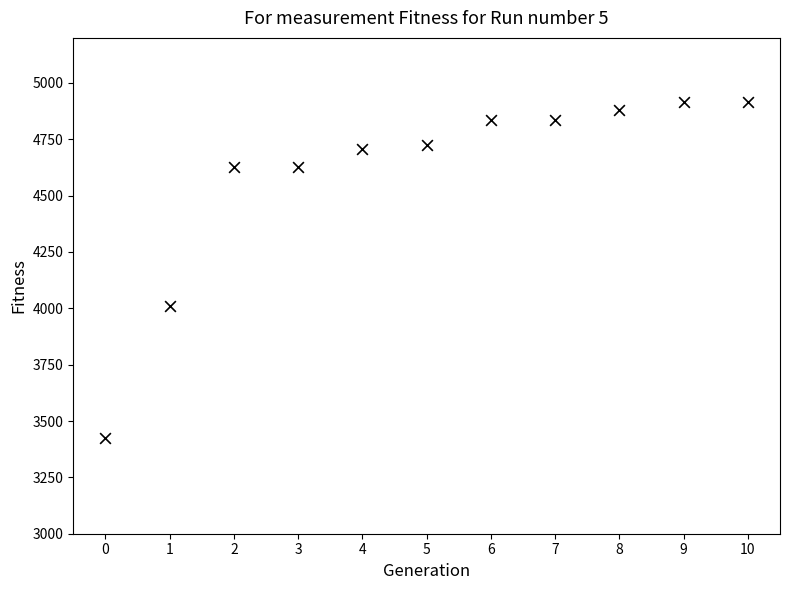

What Y value in the scatter plot is closest to 4169?

4009